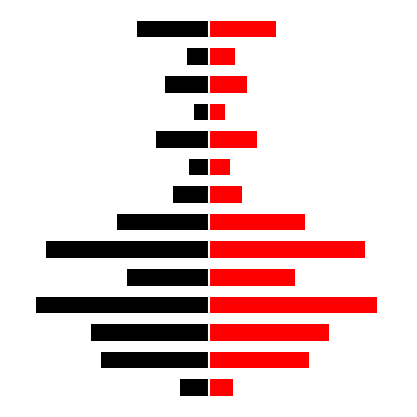

Between 4 and 10, which series saw the biggest shift?

Base Min